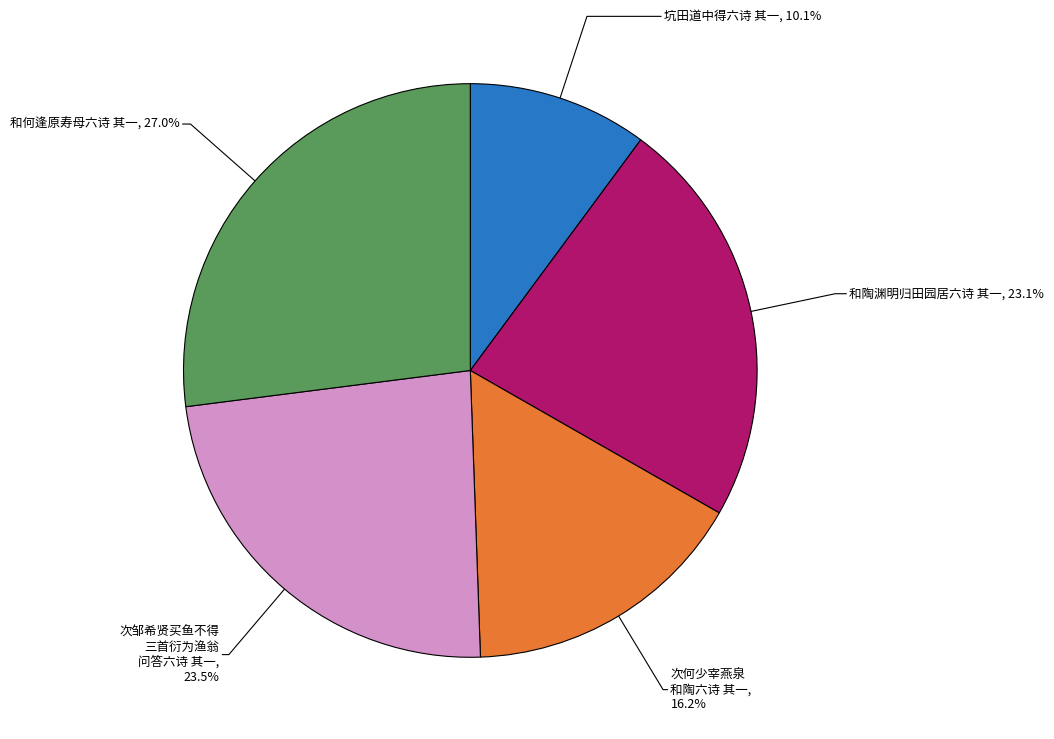

Count the number of slices in the pie.

5